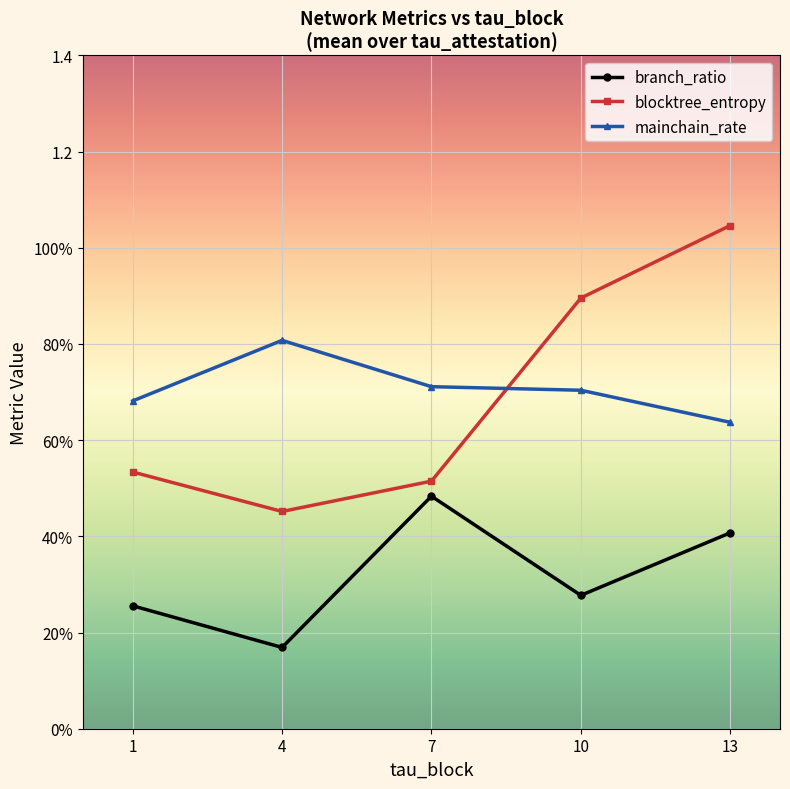

What is the total value across all series at 4?

1.4